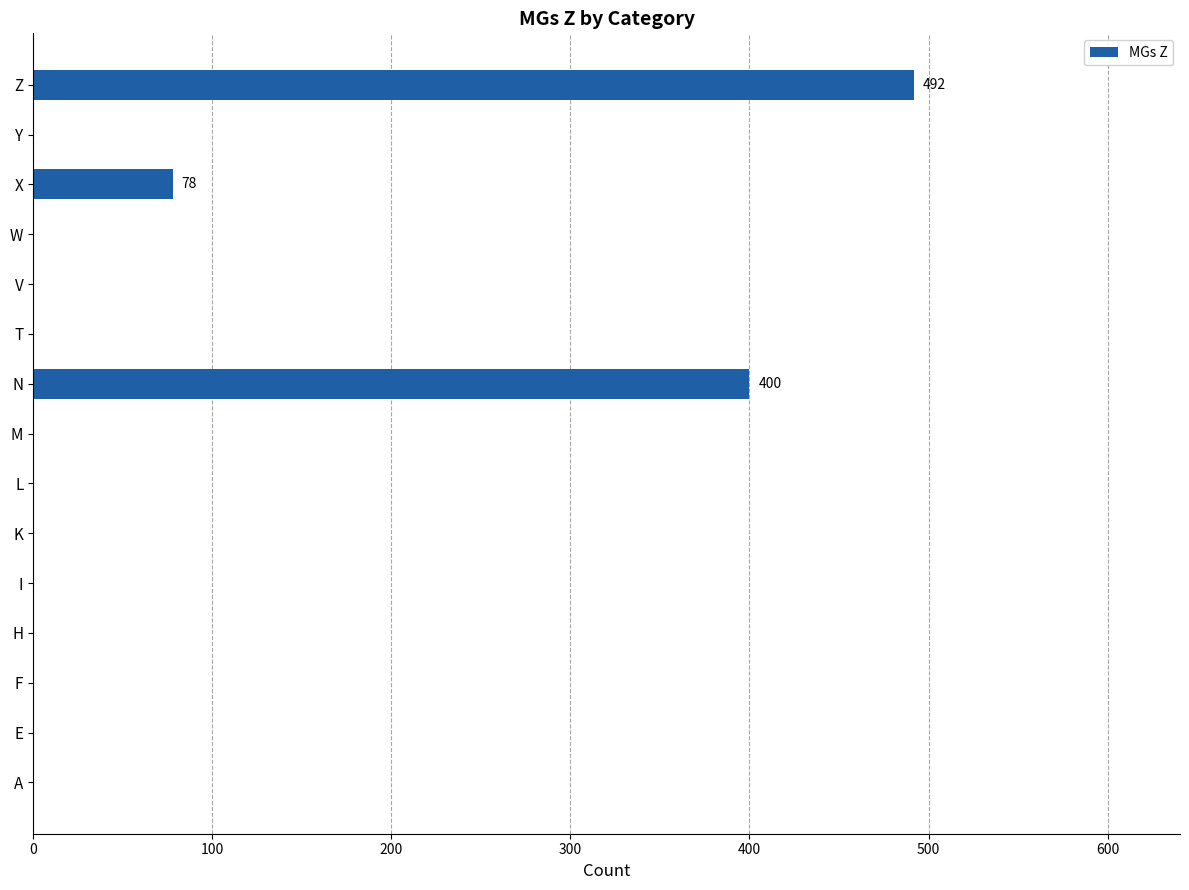

True or false: the data shows -162 at M.

False